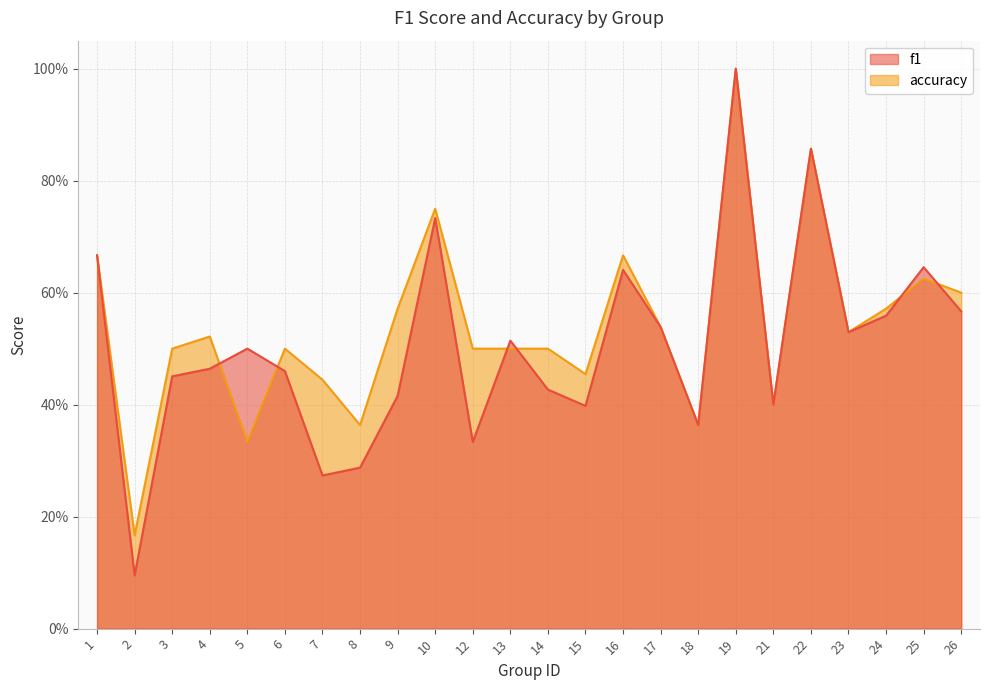

What is the approximate value of accuracy at 23?

0.5